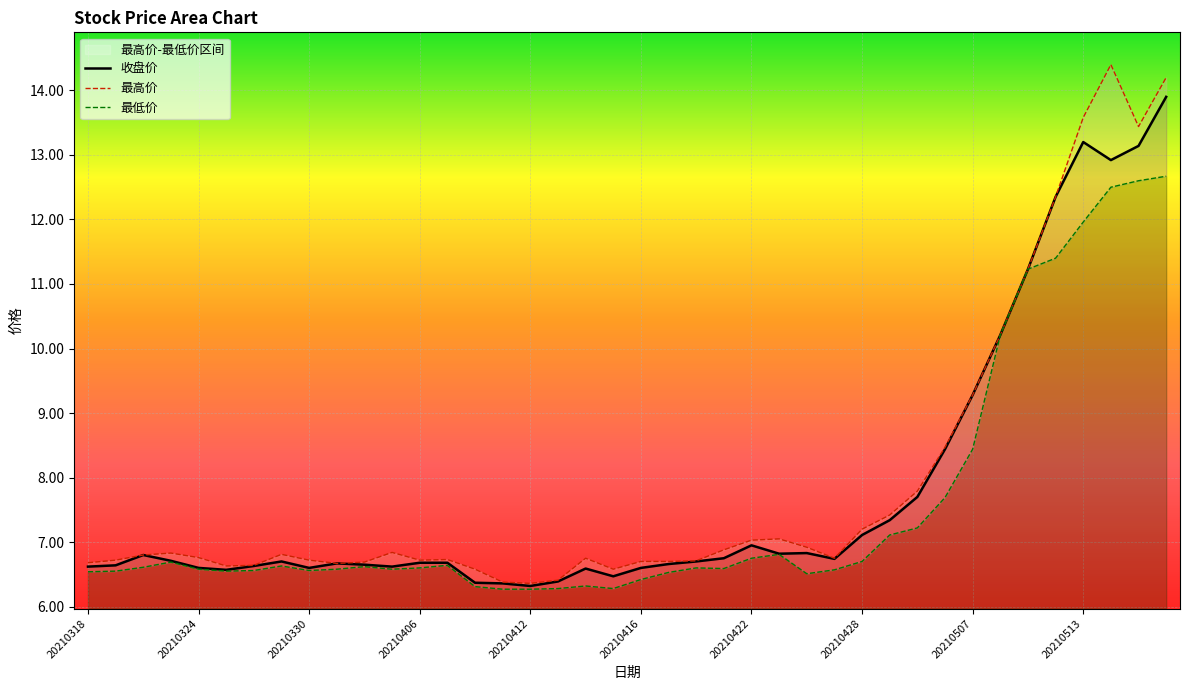

The 收盘价 series shows 1.7 at 21. True or false?

False